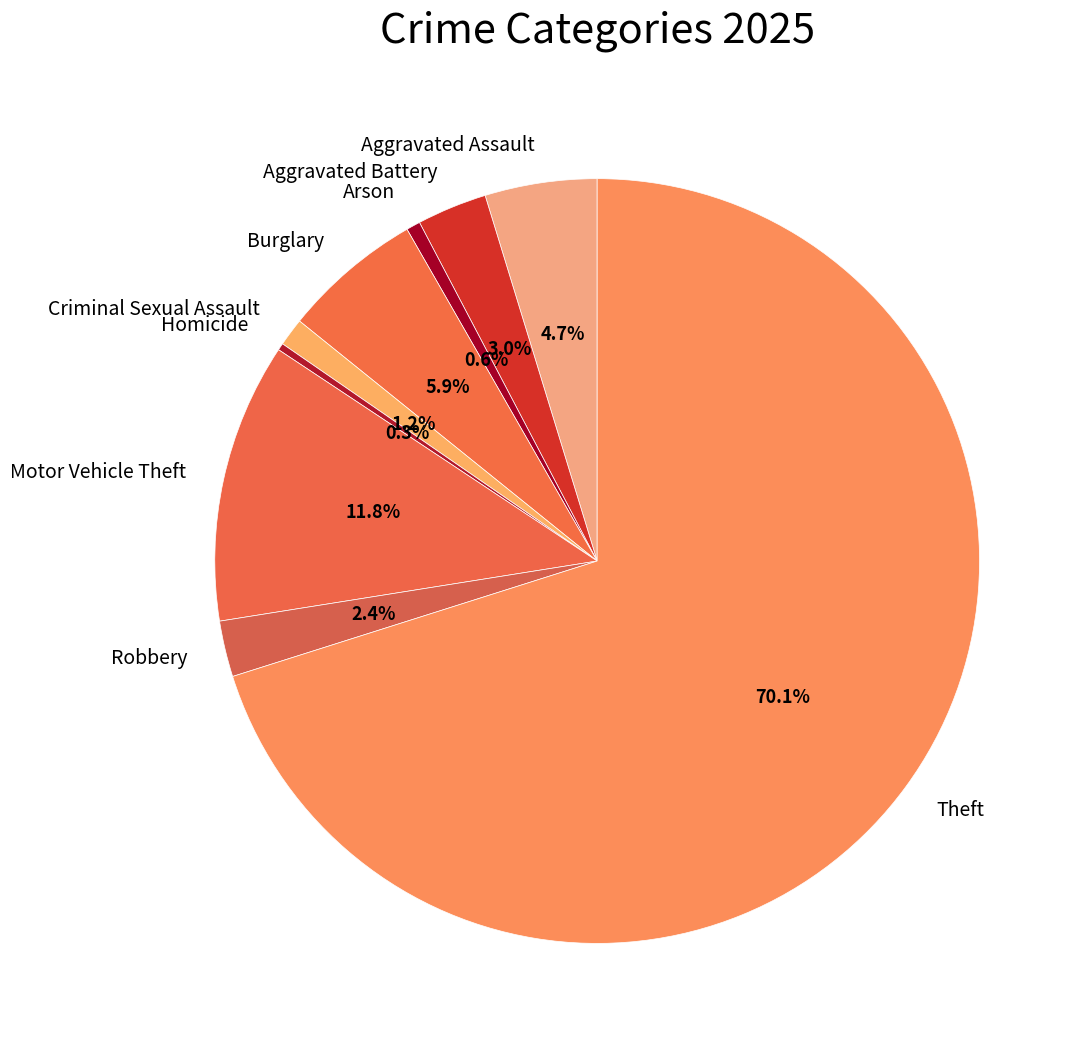

True or false: Theft accounts for 77% of the total.

False